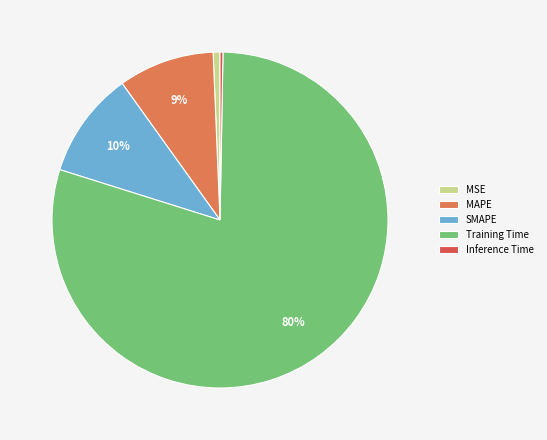

Which slice is the largest?

Training Time